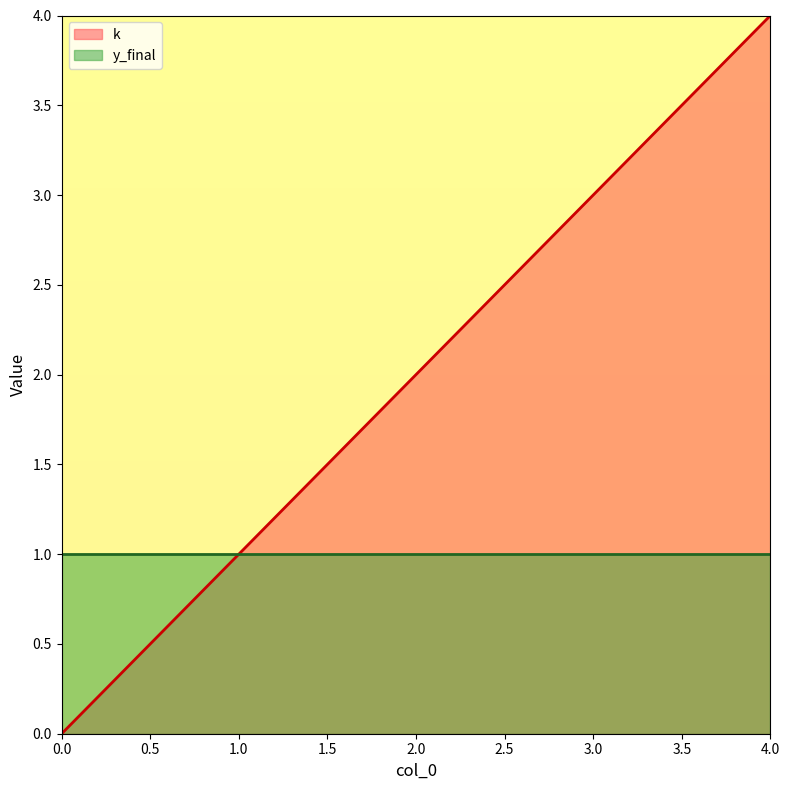

Reading left to right, what are all the values shown in this chart?

0=0	1=1	2=2	3=3	4=4